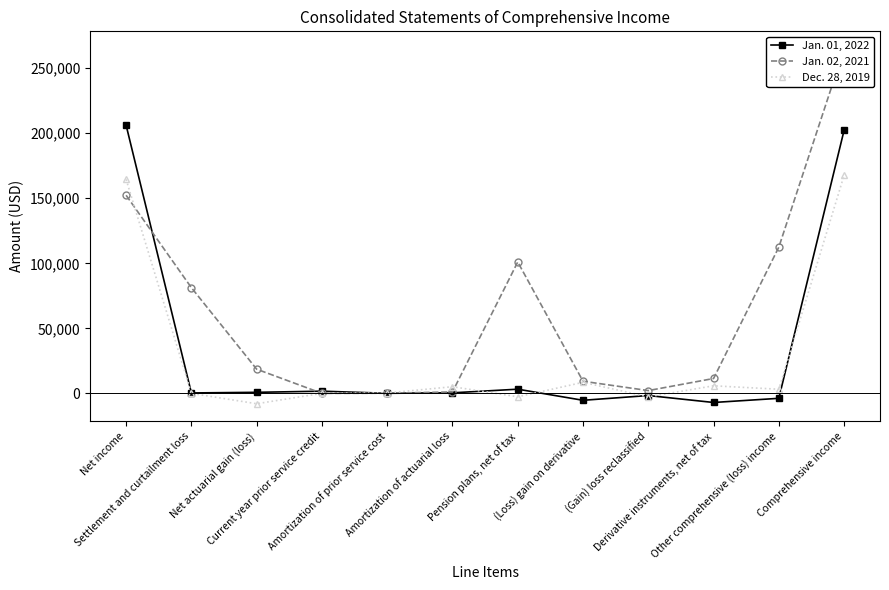

How many data points does each series have?

12